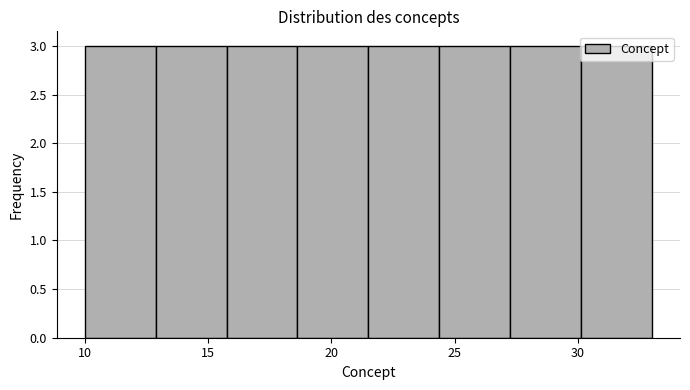

What is the height of the bar covering 16.0 to 18.5 on the x-axis? Neither the bar edges nor the heights are printed on the chart, so give them approximately, as read against the axes.

3